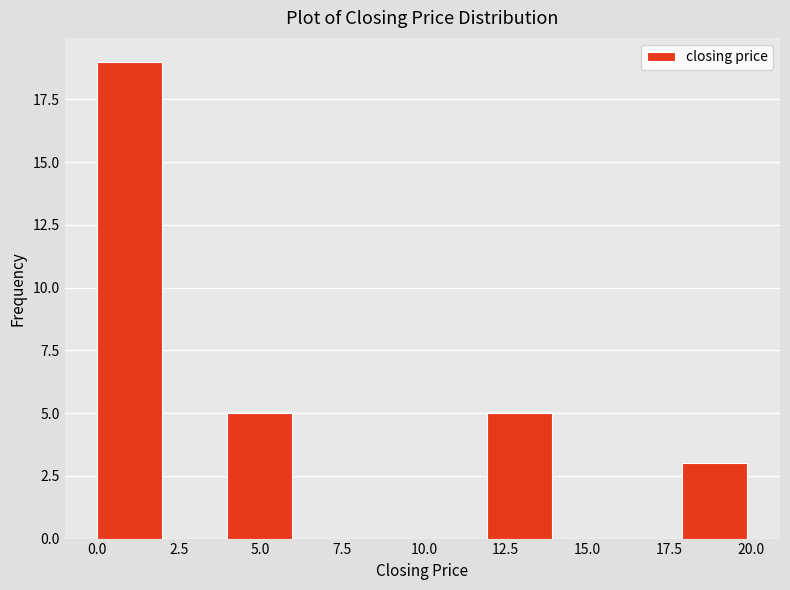

Around what value on the x-axis is the tallest bar? Give the approximate position of its centre, as read against the axis.

1.0